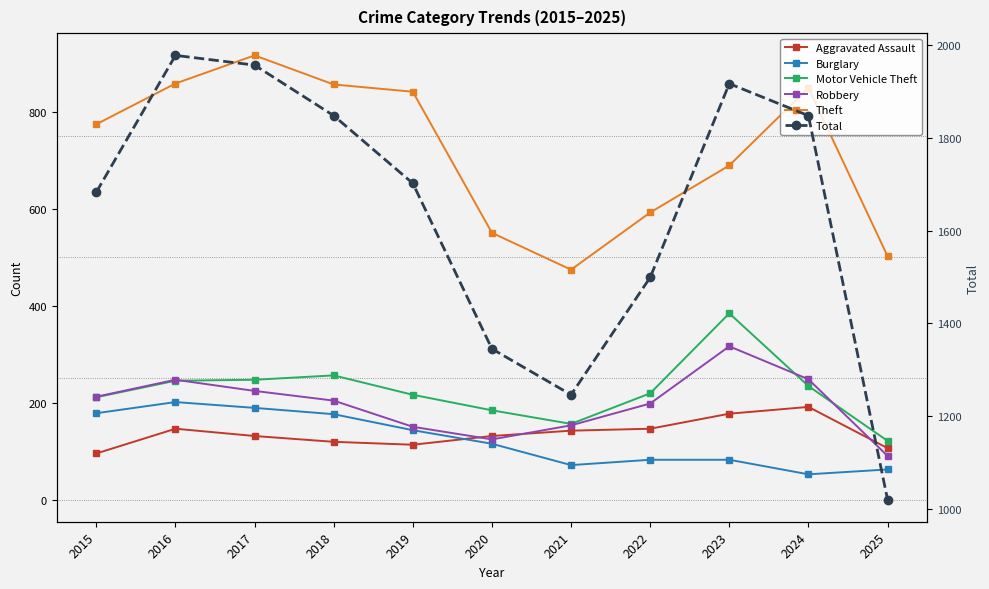

Rank the categories by Theft value from lowest to highest.

2021, 2025, 2020, 2022, 2023, 2015, 2019, 2024, 2018, 2016, 2017